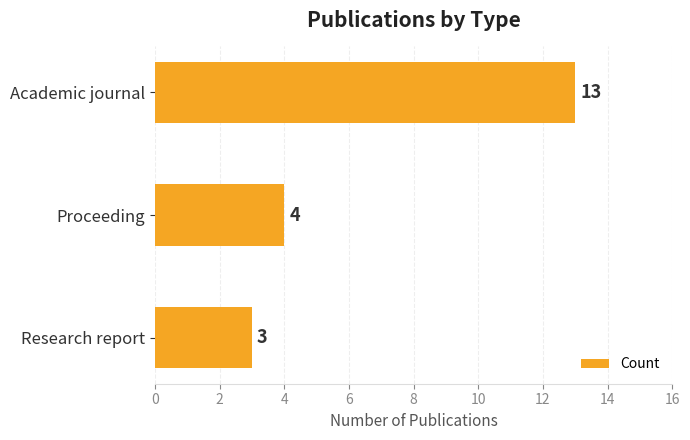

Where is the data nearest to the value 8?

Proceeding